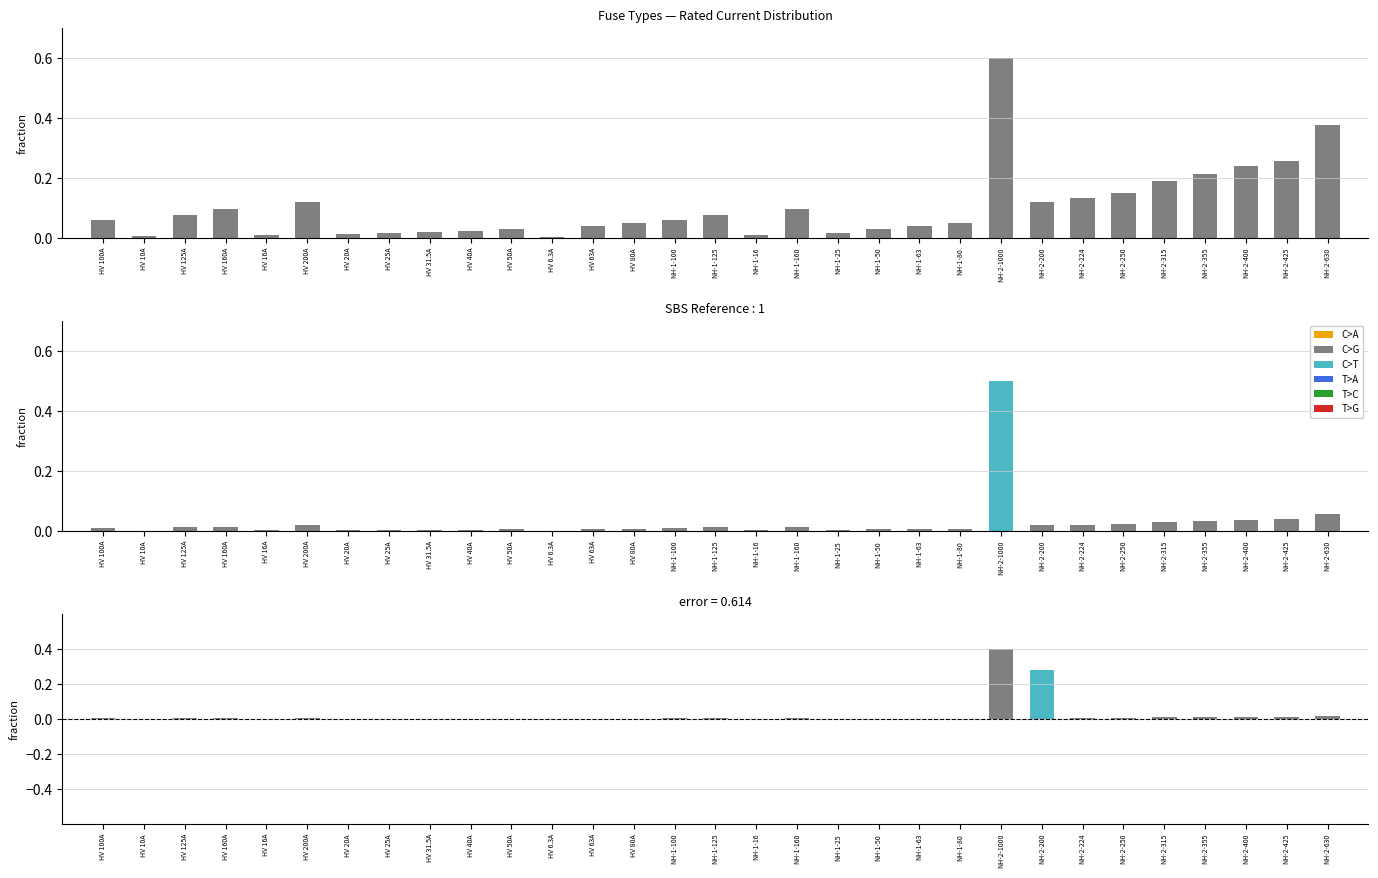

Which label corresponds to the smallest value in the chart?

HV 6.3A